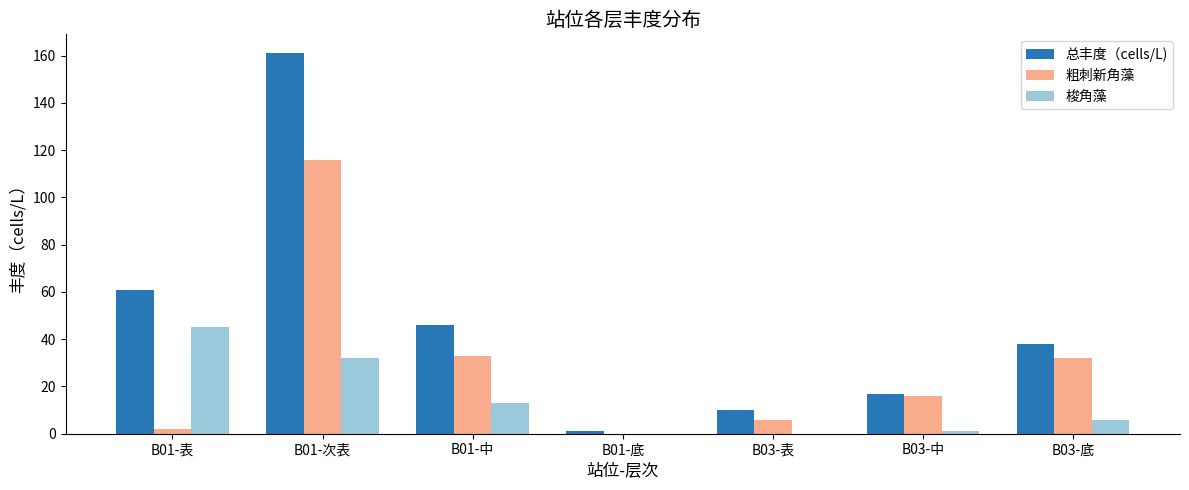

Where is 总丰度（cells/L) nearest to the value 81?

B01-表